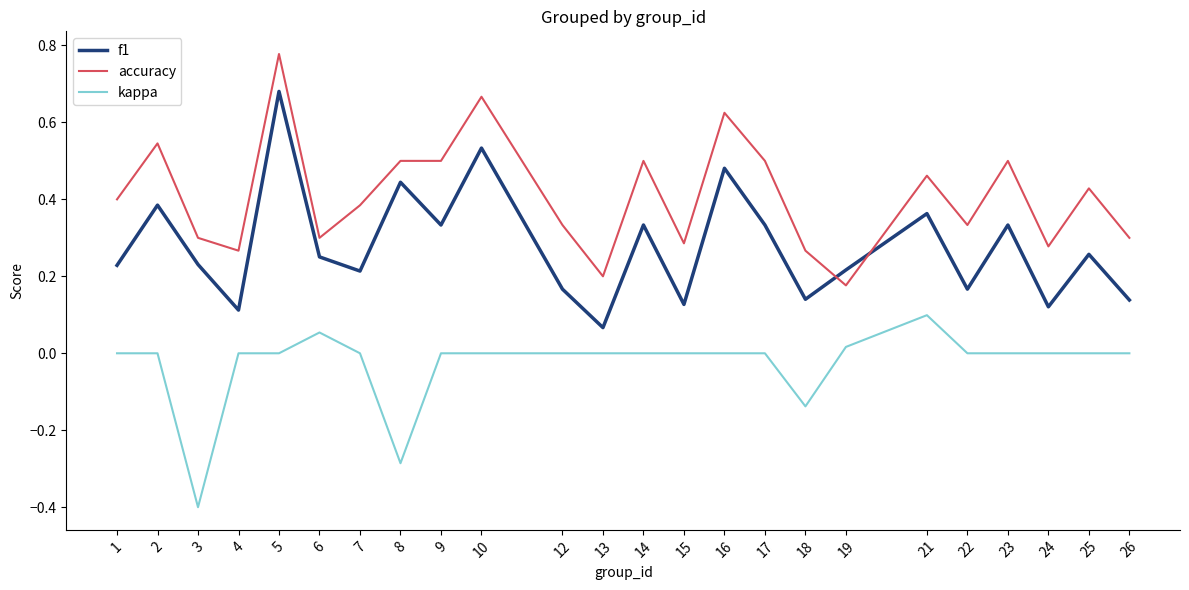

At which category does accuracy reach its first local peak?

2